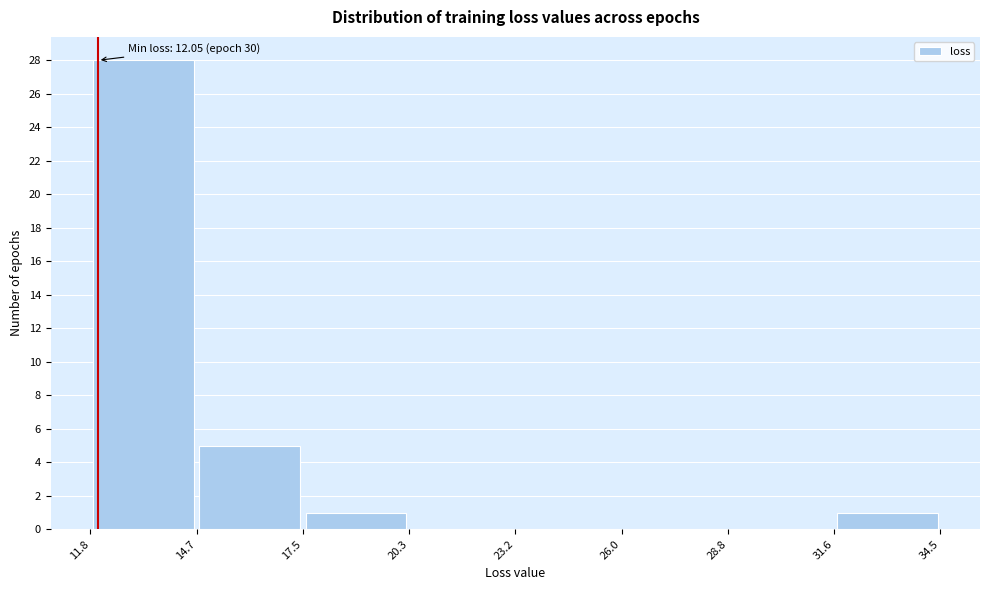

Over which range of the x-axis is the bar tallest?

11.8 to 14.7